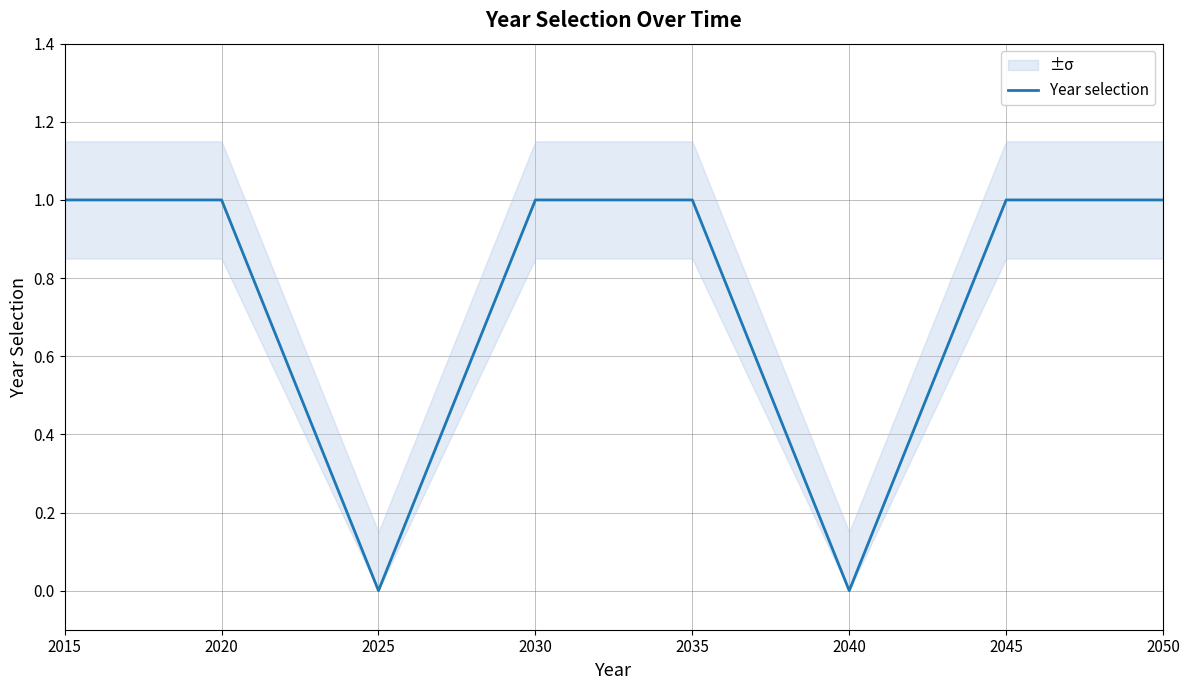

The value at 2040 is 0. True or false?

True